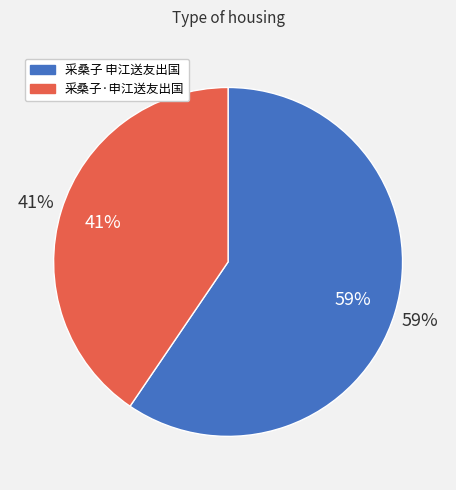

To the nearest percent, what percentage of the pie is 采桑子 申江送友出国?

59%